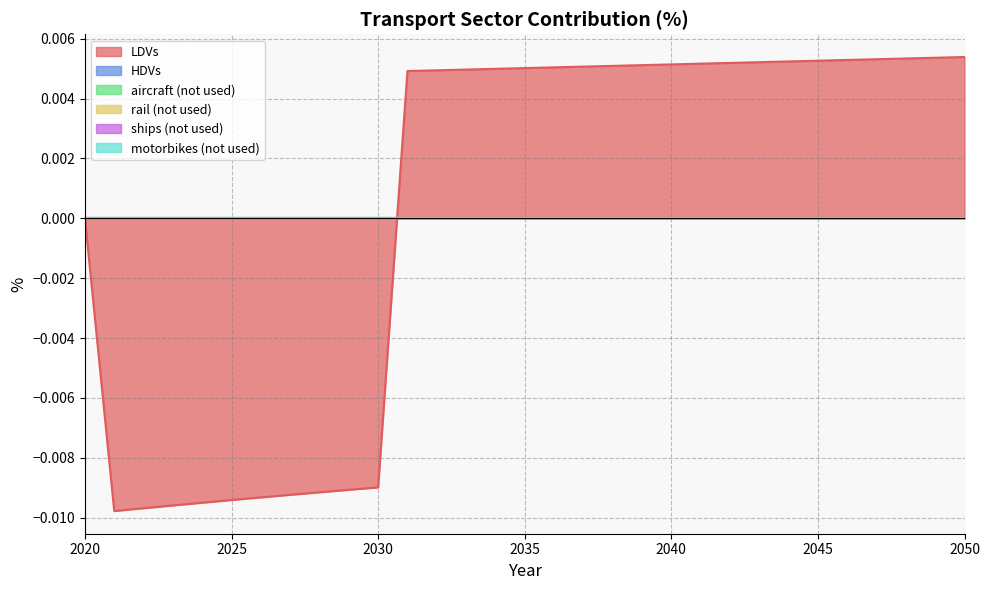

How many series are shown in this chart?

6